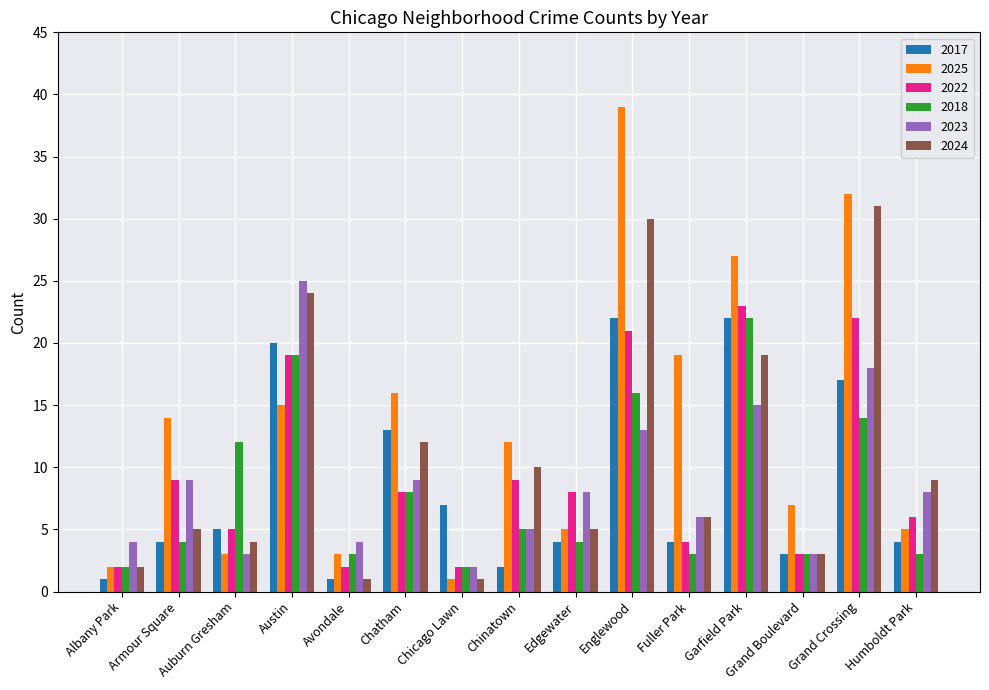

What is the value of the 2025 bar at the 6th from the left?

16